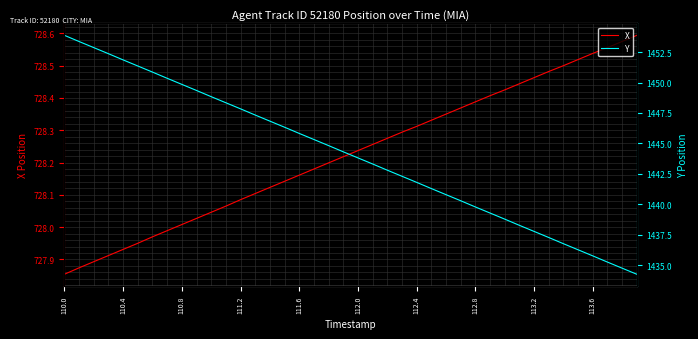

What is the highest value of the Y series?

1453.9